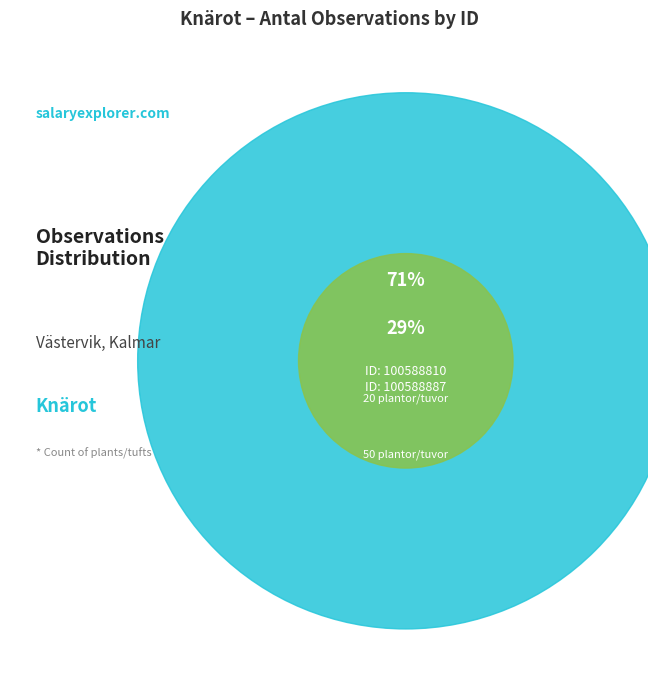

Does any single category account for the majority?

Yes